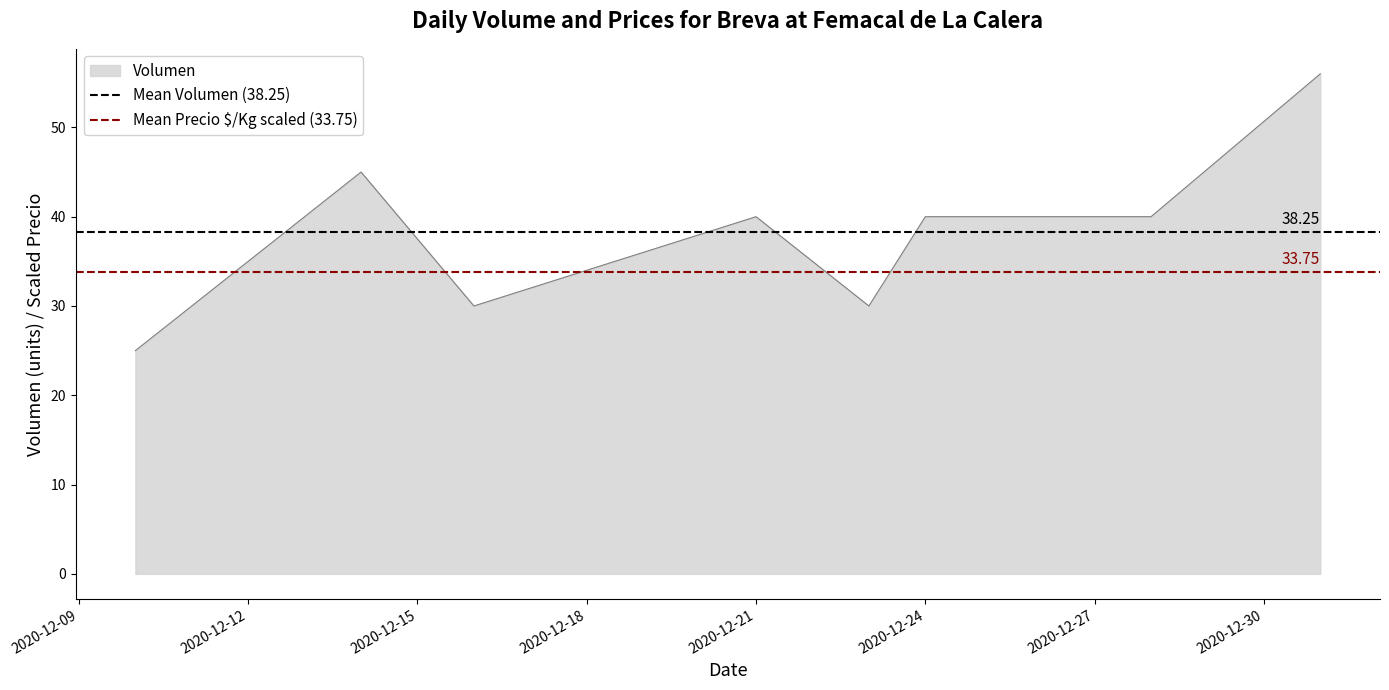

Does the chart display data point markers on the line(s)?

No